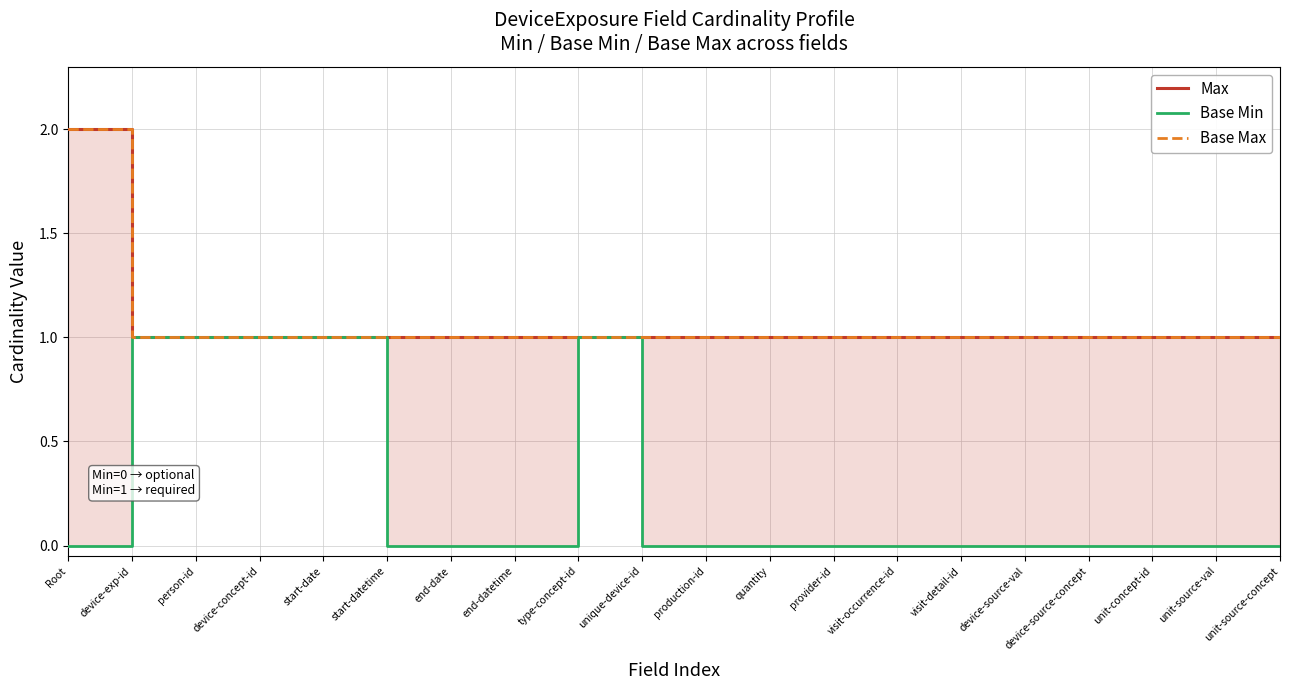

At end-date, list the series in order from smallest to largest.

Base Min, Max, Base Max